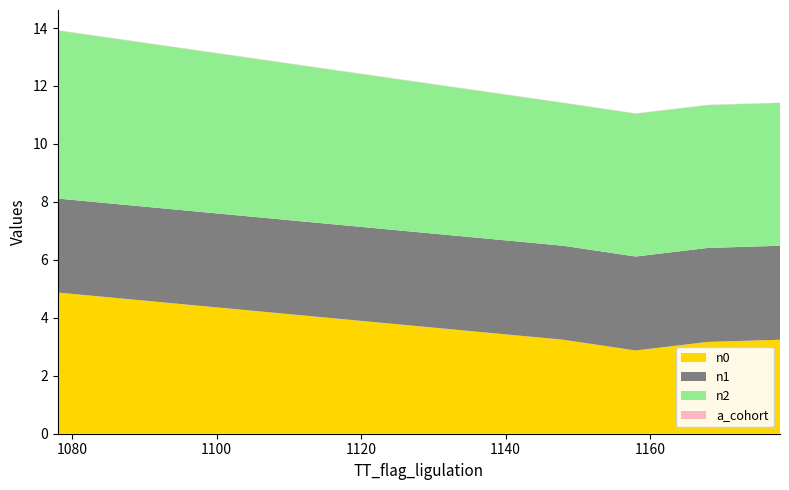

Reading right to left, what are all the values shown in this chart?

n0: 1178=3.2	1168=3.2	1158=2.9	1148=3.2	1078=4.9
a_cohort: 1178=0.0	1168=0.0	1158=0.0	1148=0.0	1078=0.0
n2: 1178=4.9	1168=4.9	1158=4.9	1148=4.9	1078=5.8
n1: 1178=3.2	1168=3.2	1158=3.2	1148=3.2	1078=3.2